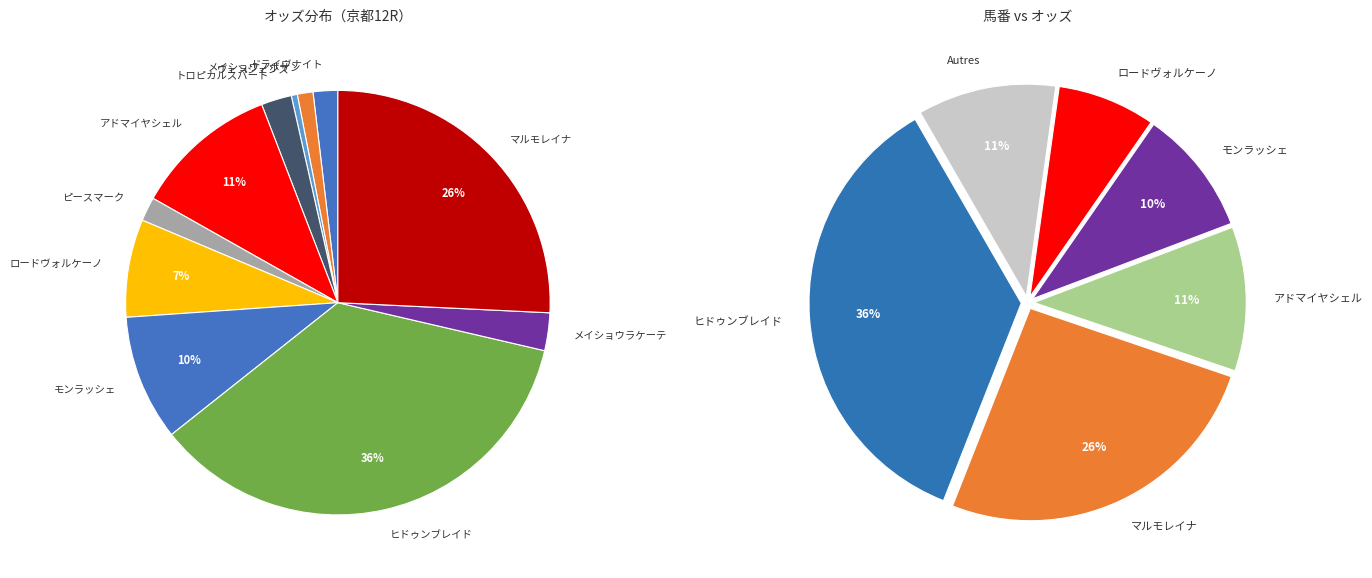

Rank the categories by value from lowest to highest.

ヴェンジェンス, メイショウノボサン, ピースマーク, ドライヴナイト, トロピカルスパート, メイショウラケーテ, ロードヴォルケーノ, モンラッシェ, アドマイヤシェル, マルモレイナ, ヒドゥンブレイド